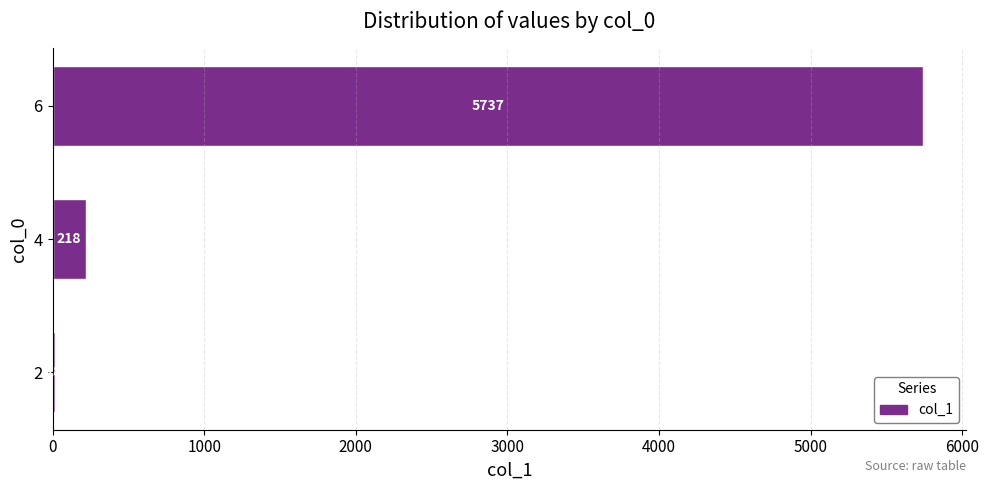

What is the sum of the values at 2 and 4?

236